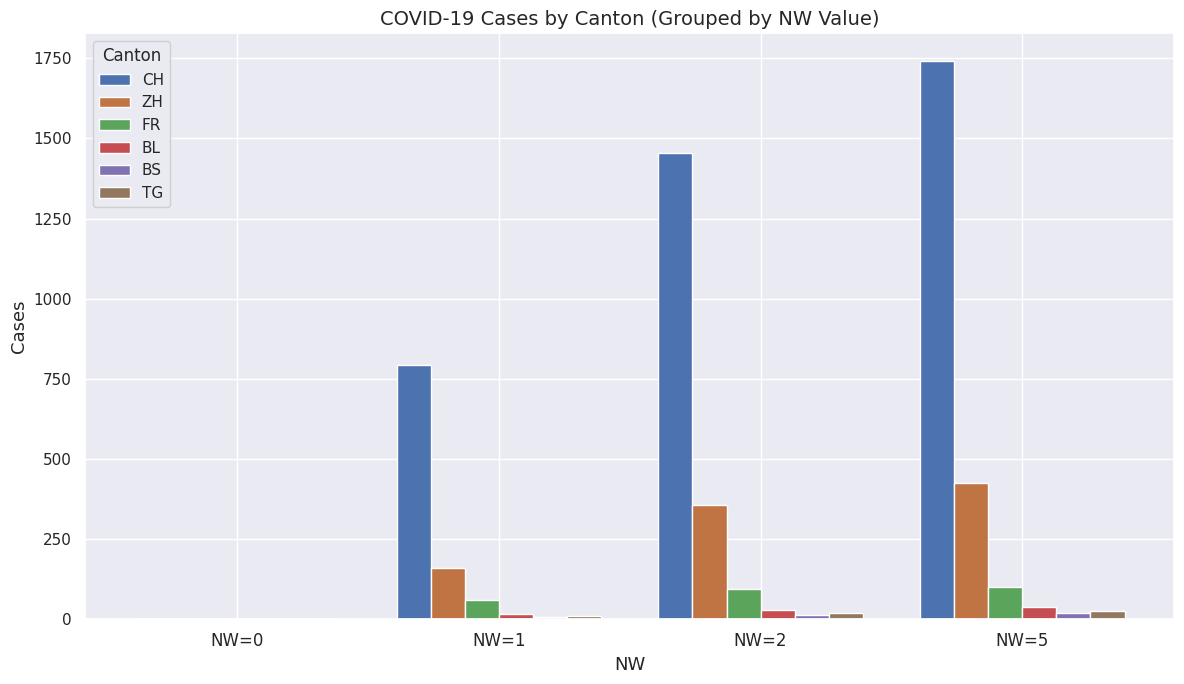

What is the sum of all ZH values?

941